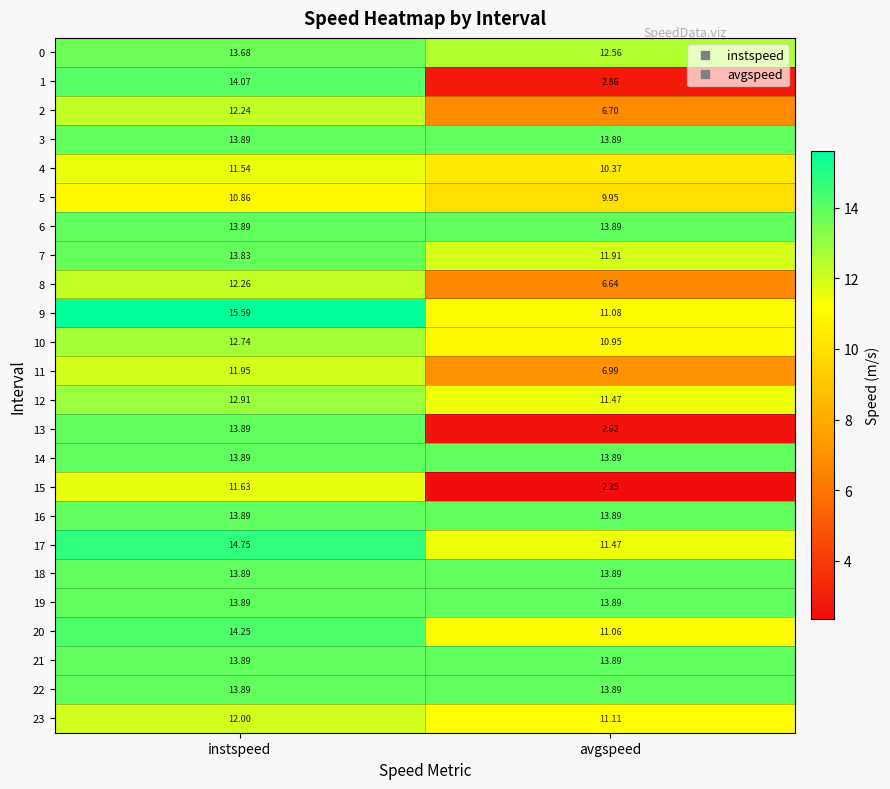

Which label corresponds to the smallest value in the chart?

avgspeed